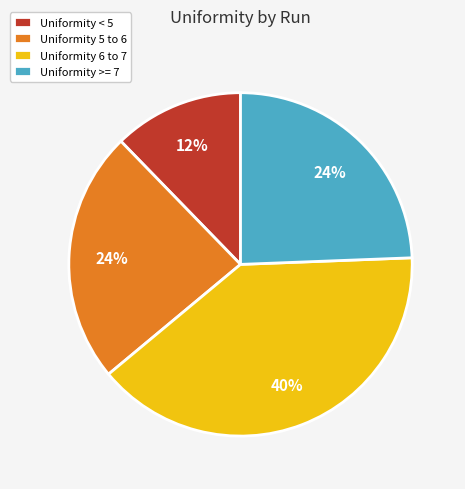

Approximately how many times larger is the value at Uniformity >= 7 compared to Uniformity 5 to 6?

1.0